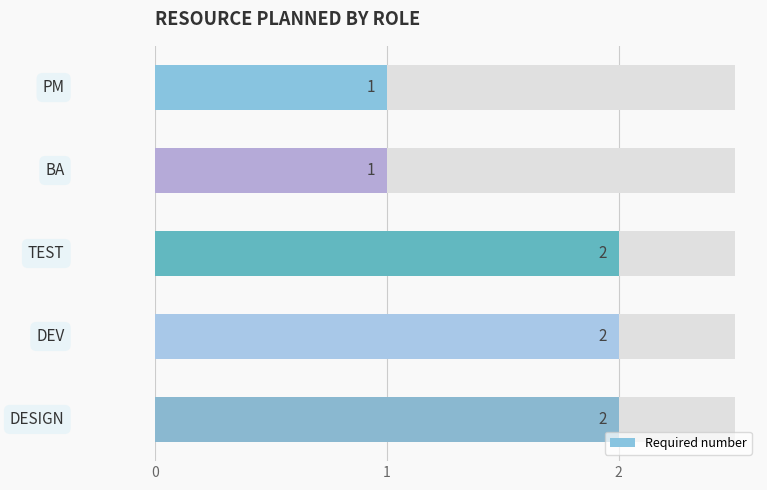

True or false: the data shows 1 at 1.

True